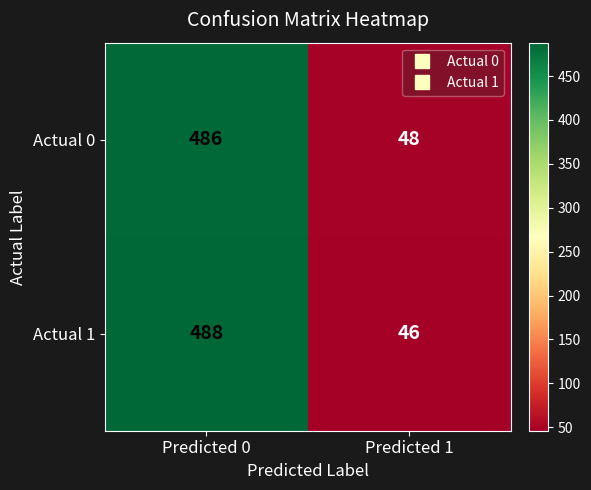

Rank the categories by Actual 1 value from highest to lowest.

Predicted 0, Predicted 1